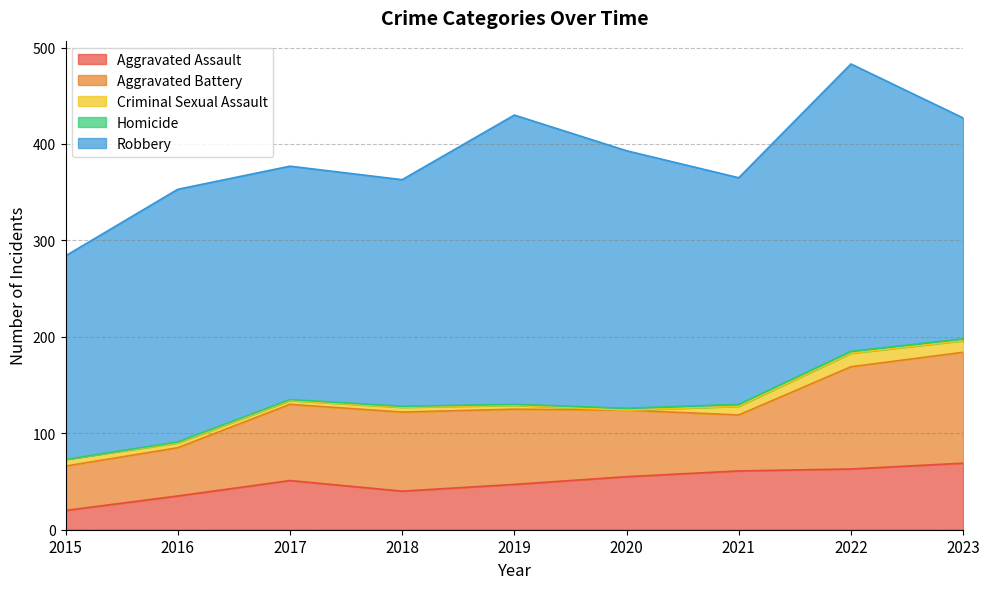

Does the chart have visible grid lines?

Yes